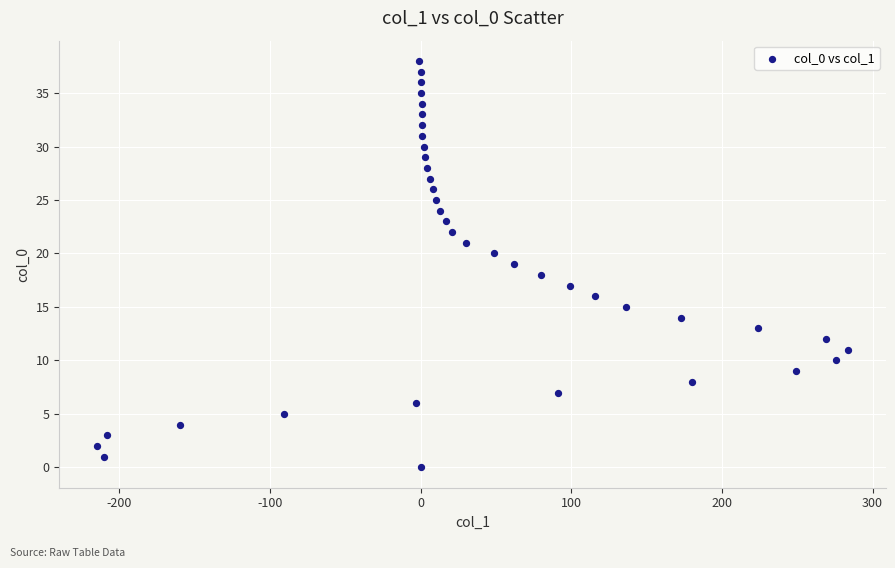

What is the range of X values (max minus min)?

499